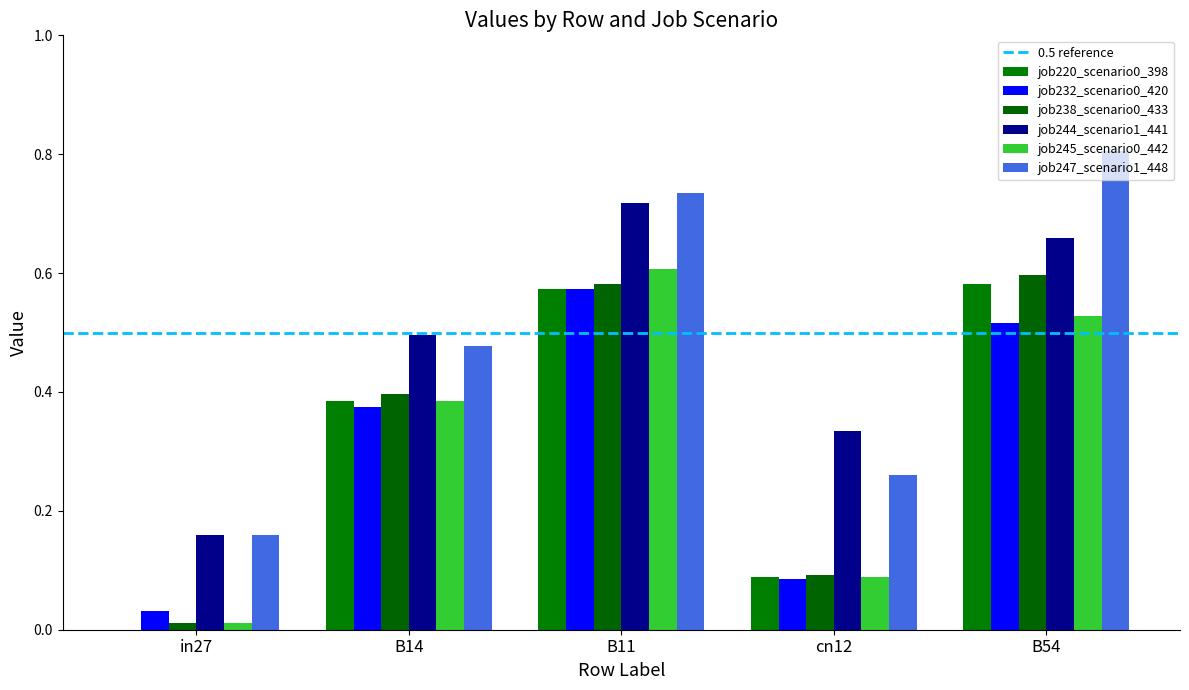

At which label does job244_scenario1_441 reach its minimum?

in27